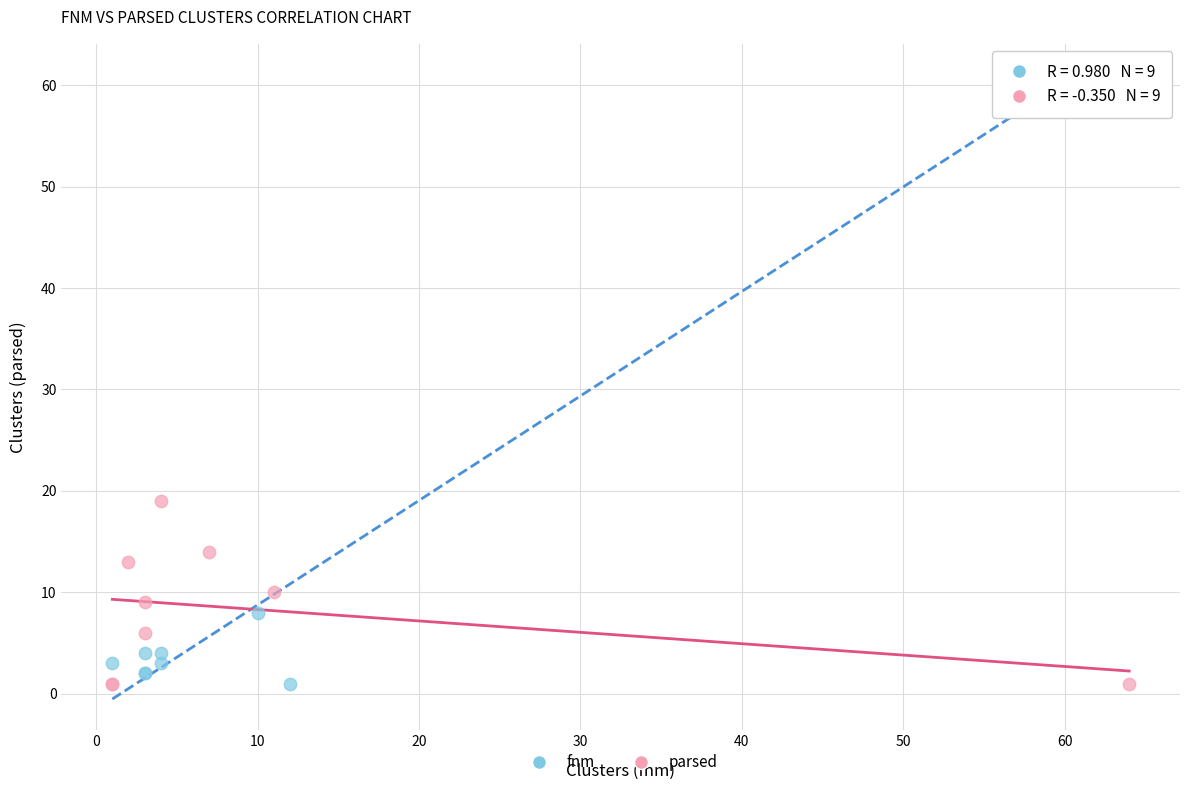

Which series reaches the maximum Y coordinate?

fnm